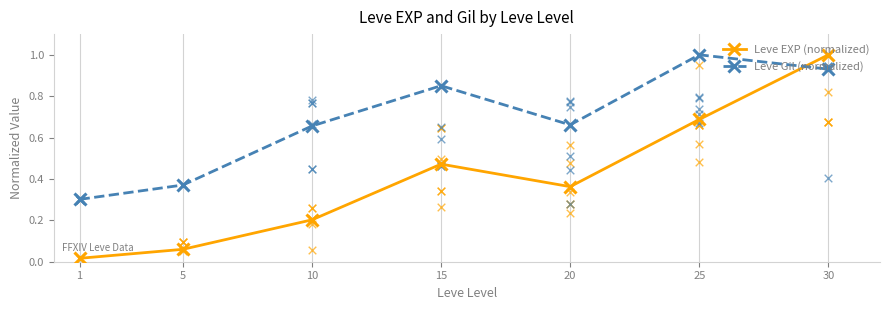

What is the total value across all series at 5?

0.4